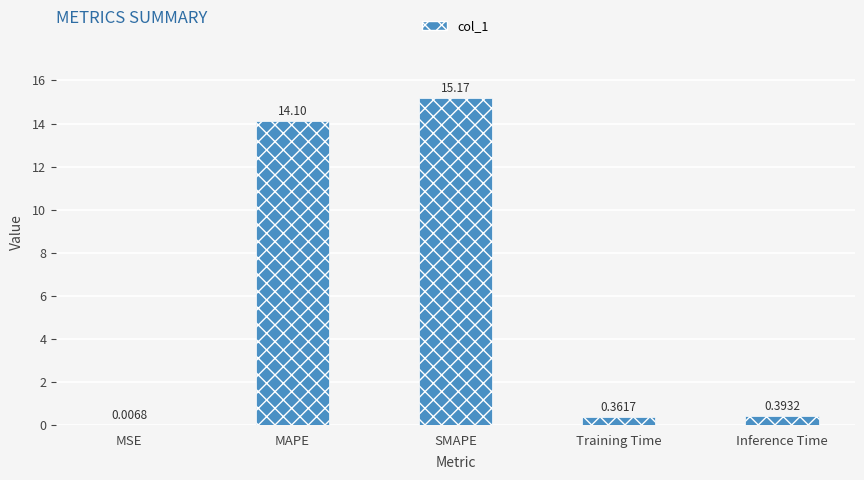

What is the sum of all values?

30.0